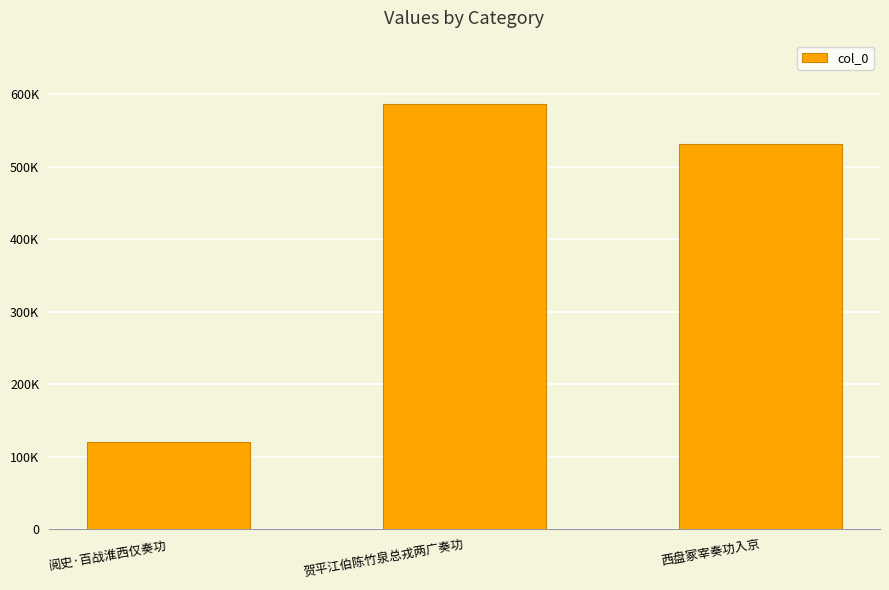

What is the ratio of the value at 贺平江伯陈竹泉总戎两广奏功 to the value at 西盘冢宰奏功入京?

1.1